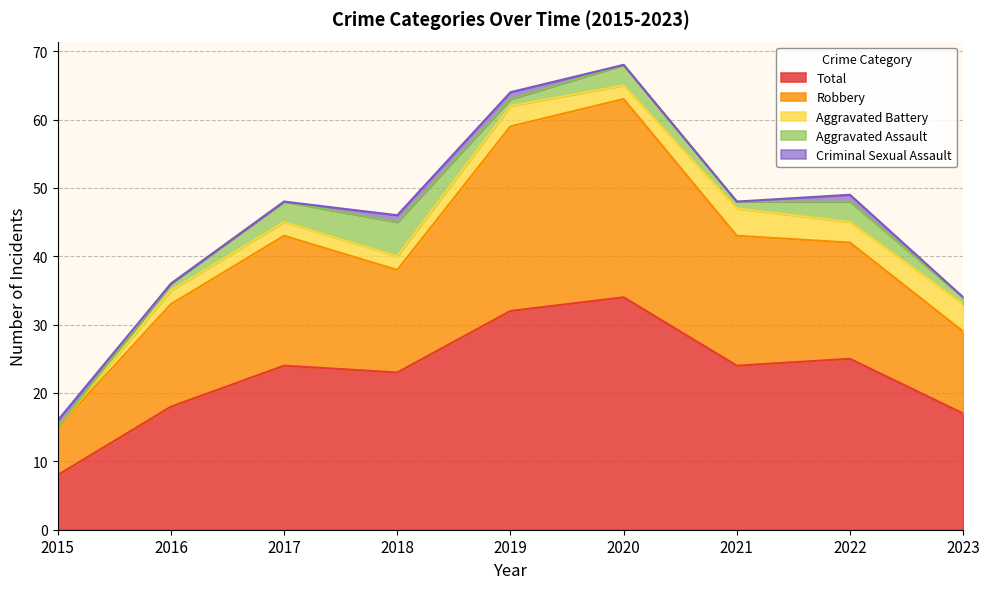

At which category does Aggravated Battery reach its first local valley?

2020